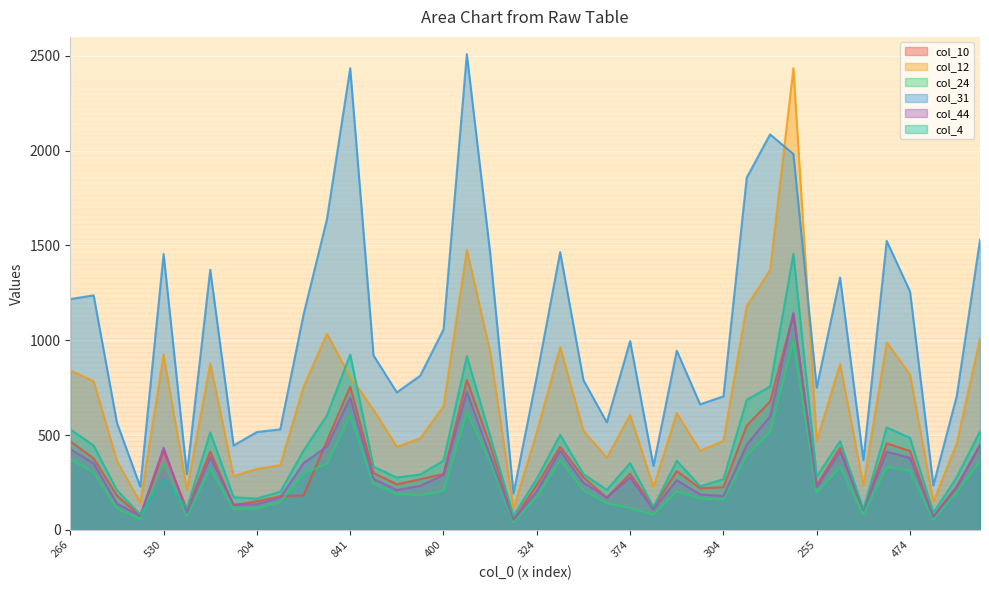

Where does the col_10 series first go above 295?

266